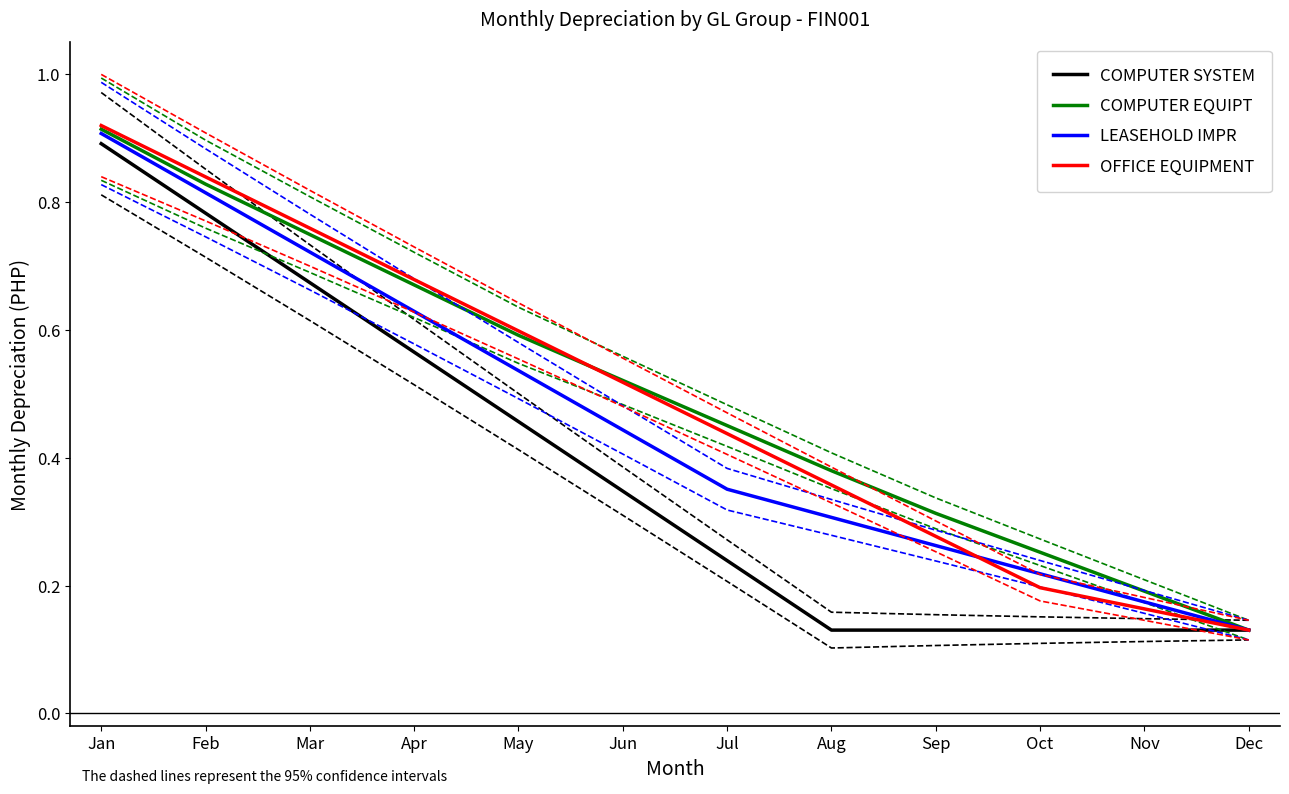

True or false: COMPUTER EQUIPT and OFFICE EQUIPMENT intersect in this chart.

True